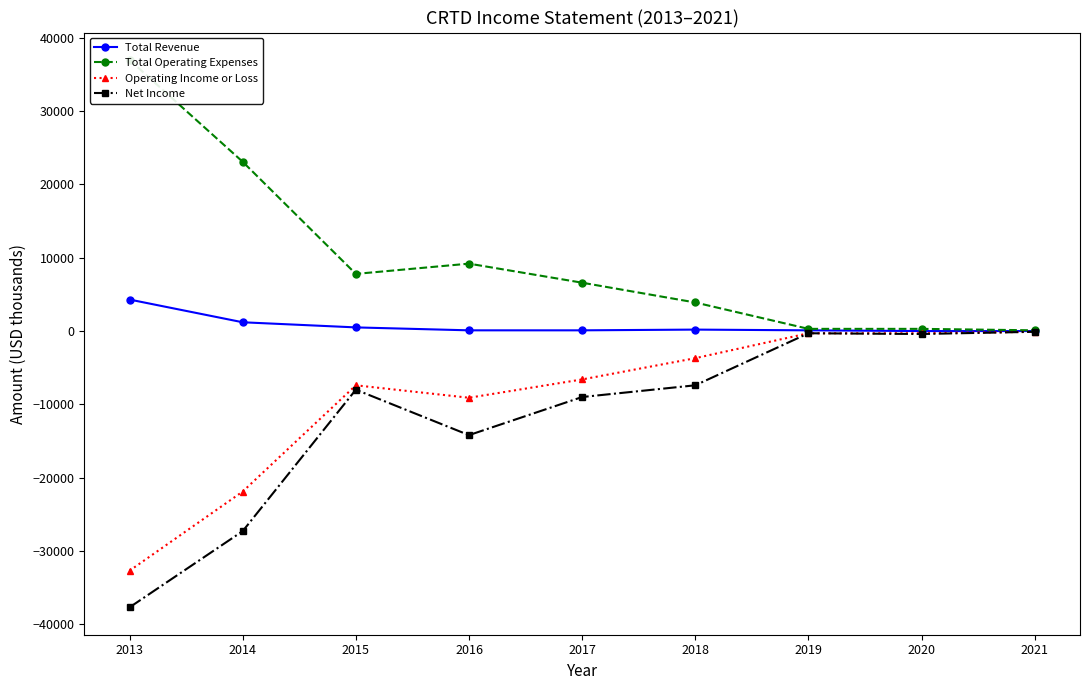

Which has a higher value, 2019 or 2014?

2014